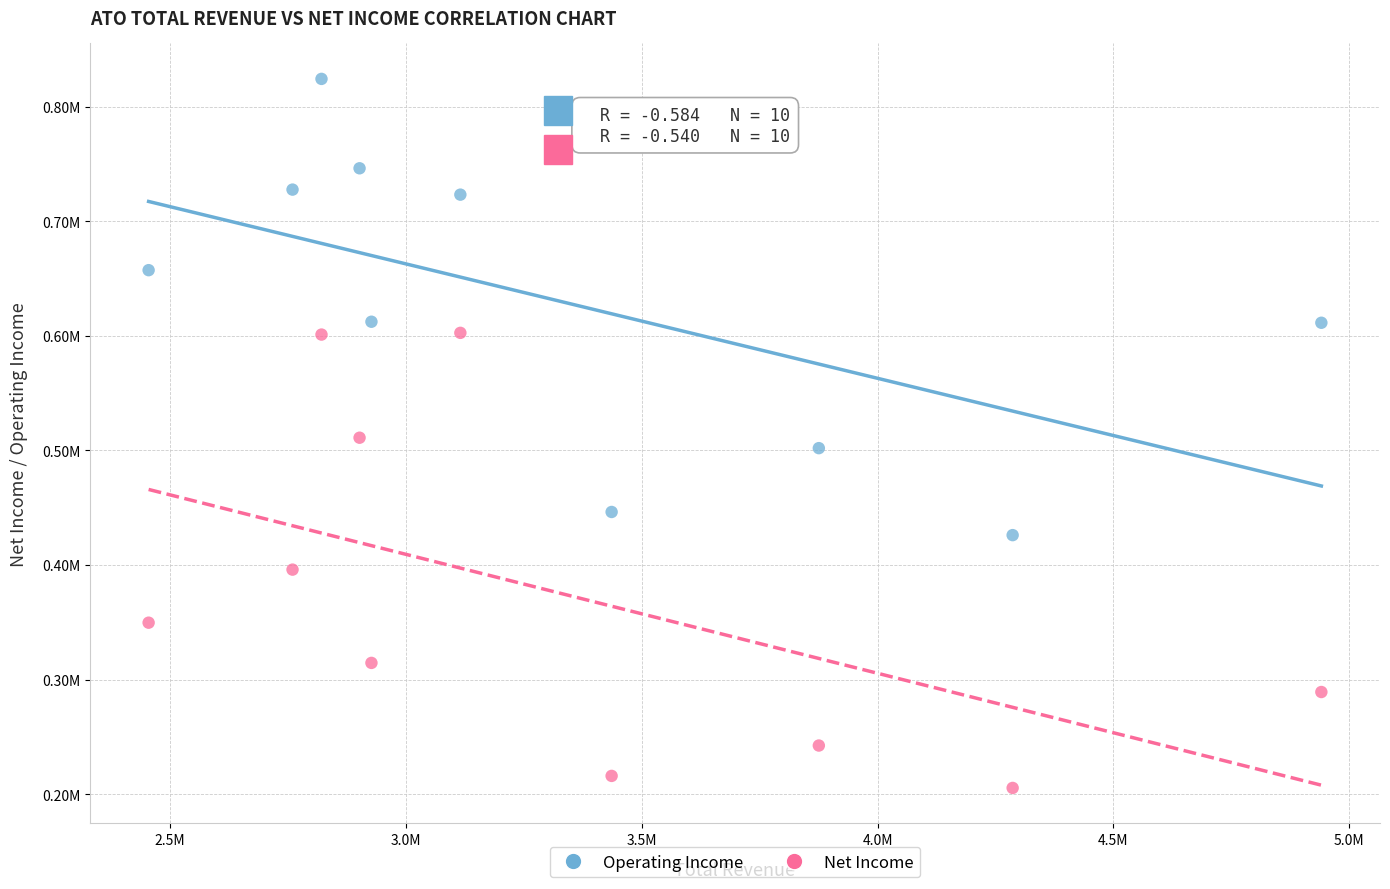

Which series contains the lowest Y value?

Net Income